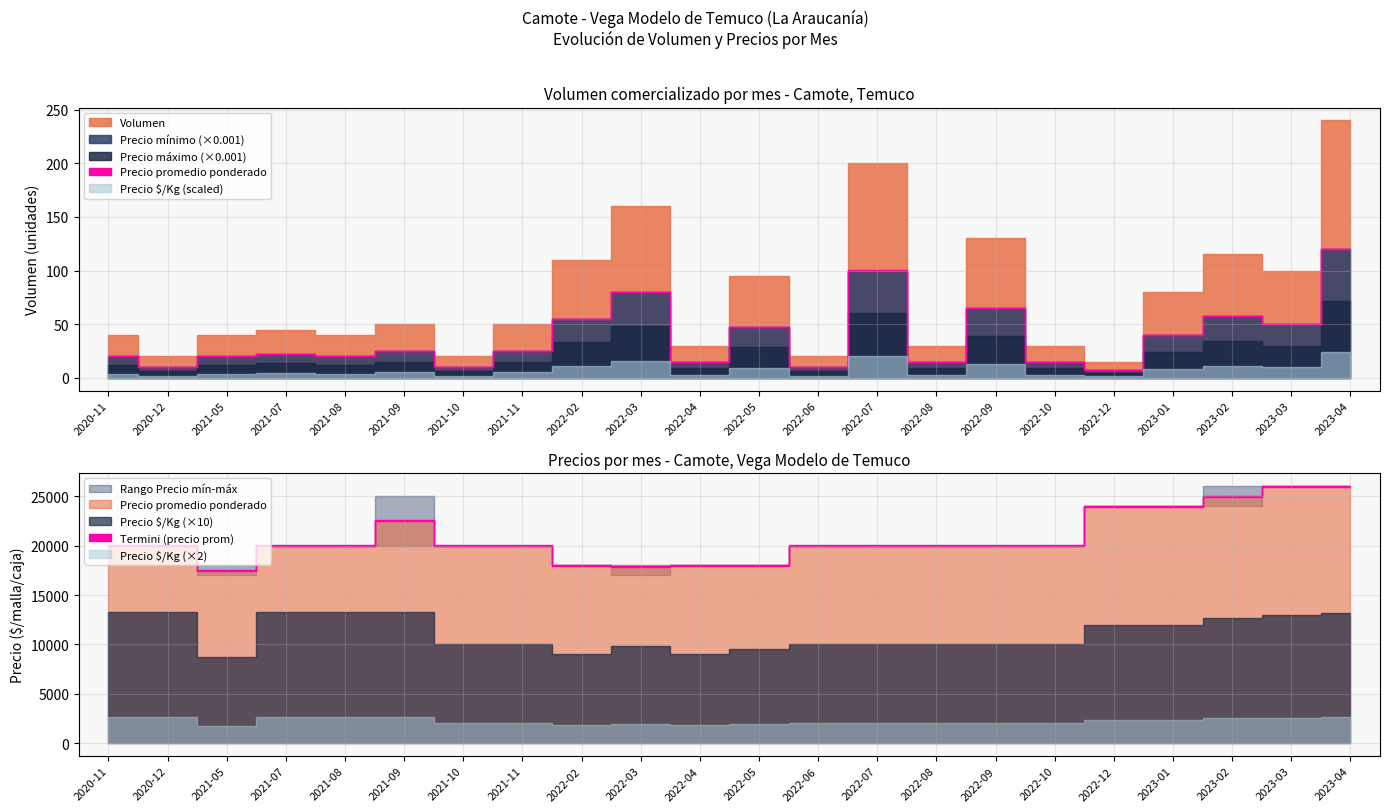

True or false: Precio promedio ponderado and Volumen intersect in this chart.

False